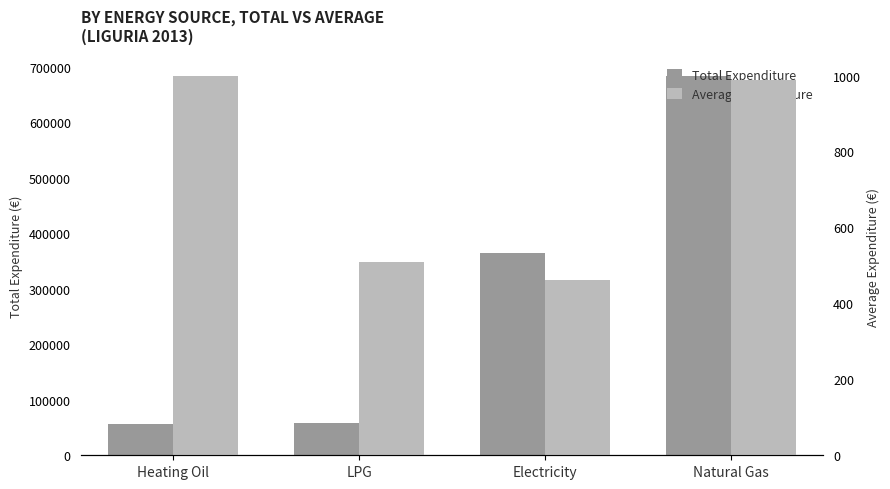

List the series in order of their overall mean, highest first.

Total Expenditure, Average Expenditure